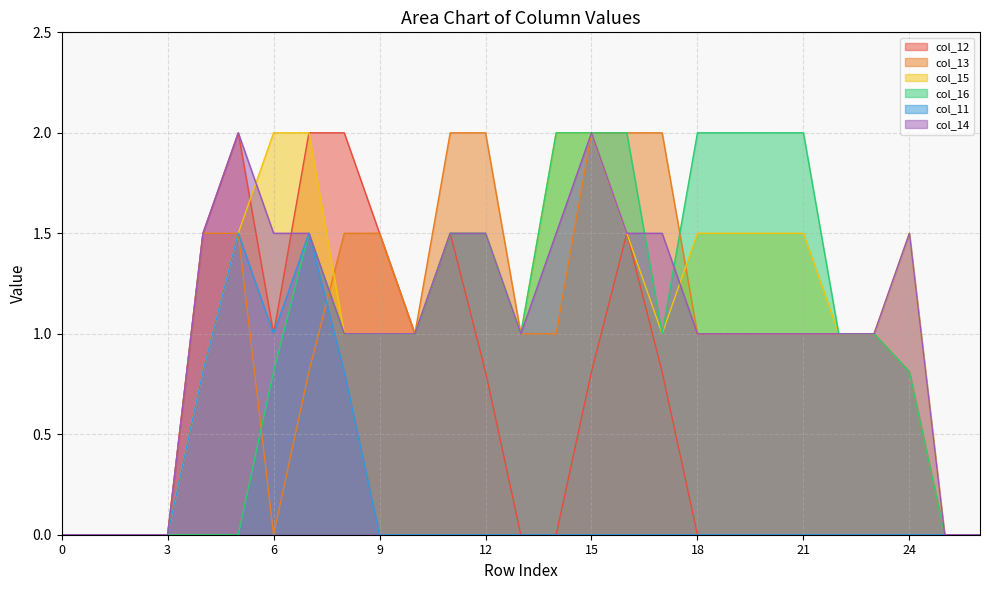

What is the difference between the highest and lowest values at 20?

2.0